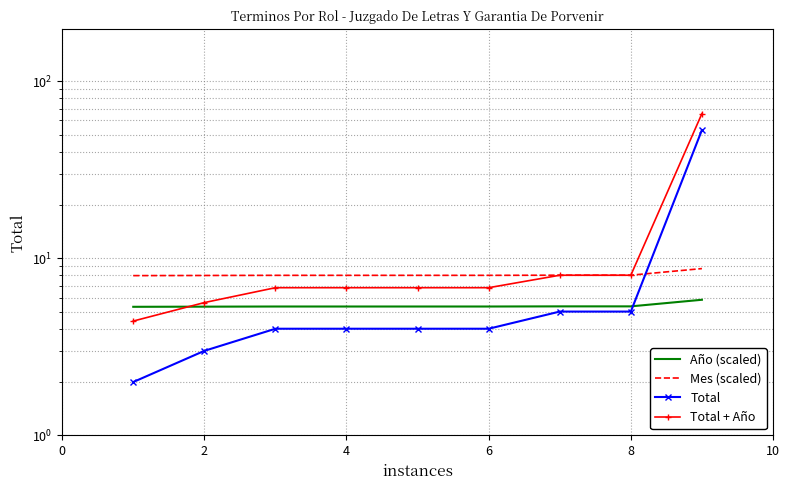

Reading left to right, what are all the values shown in this chart?

Año (scaled): 5.3	5.3	5.3	5.3	5.3	5.3	5.3	5.3	5.8
Mes (scaled): 8.0	8.0	8.0	8.0	8.0	8.0	8.0	8.0	8.7
Total: 2.0	3.0	4.0	4.0	4.0	4.0	5.0	5.0	53.0
Total + Año: 4.4	5.6	6.8	6.8	6.8	6.8	8.0	8.0	65.6